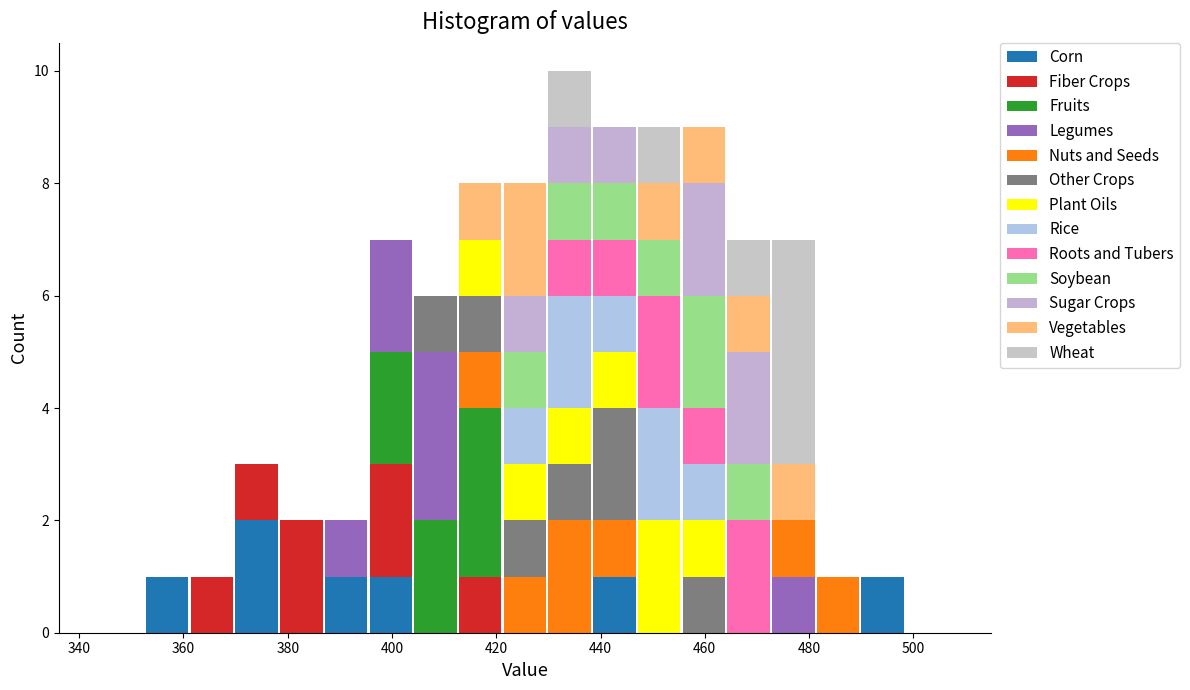

Which range on the x-axis has the tallest stacked bar (by total height)?

430 to 438